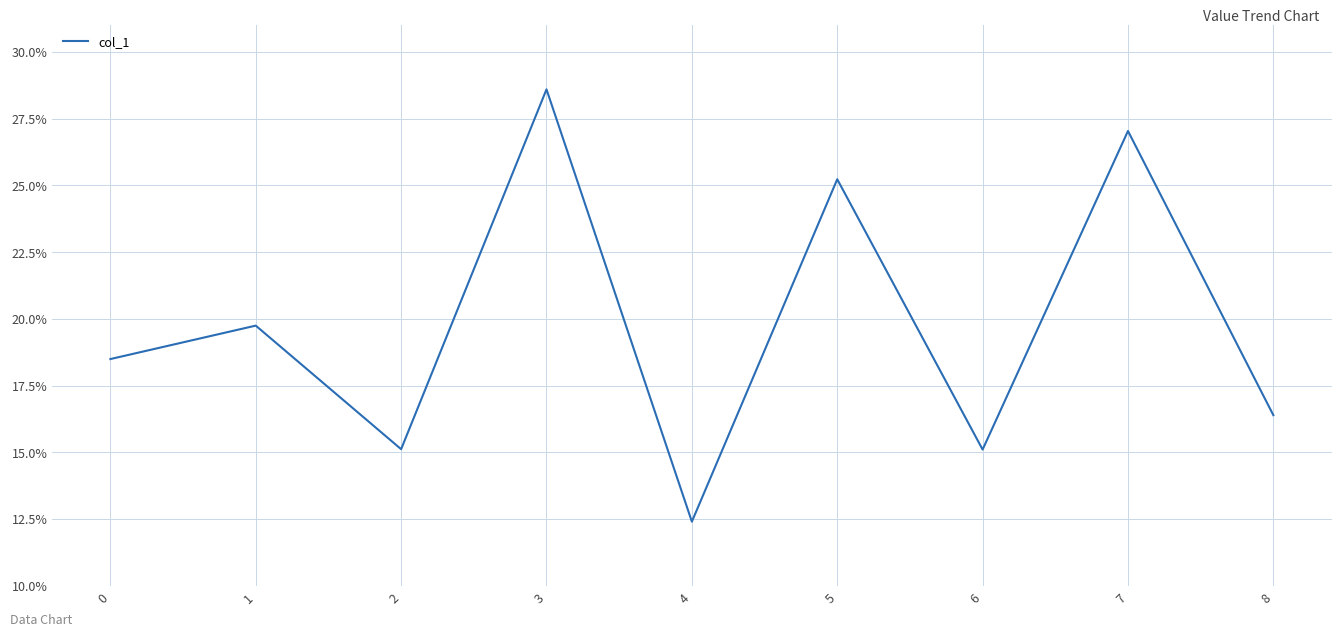

Rank the categories by value from highest to lowest.

3, 7, 5, 1, 0, 8, 2, 6, 4